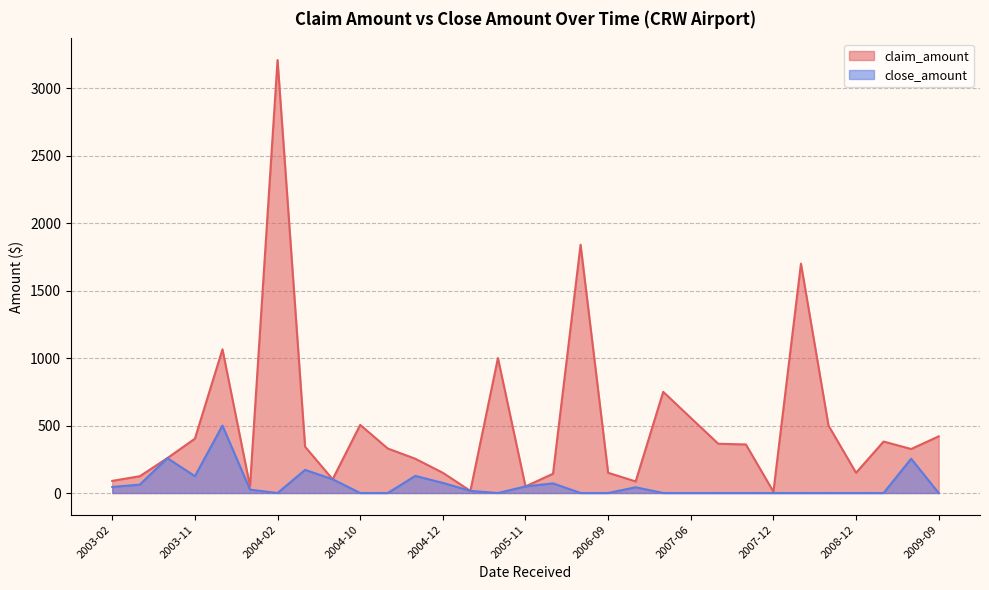

True or false: close_amount has a value of 0.0 at 2008-01.

True